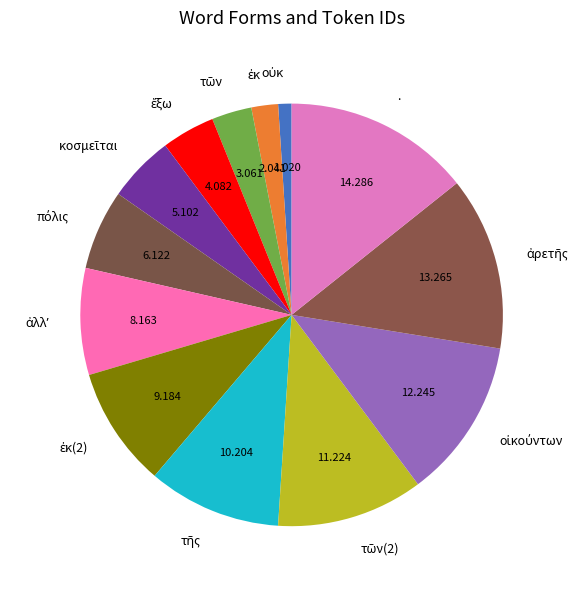

Does any single category account for the majority?

No